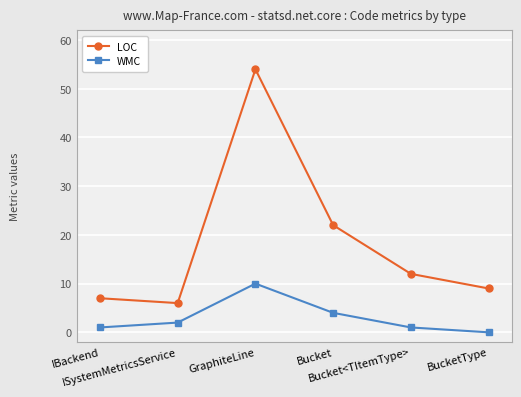

Reading left to right, extract all data points from this chart.

LOC: 7	6	54	22	12	9
WMC: 1	2	10	4	1	0